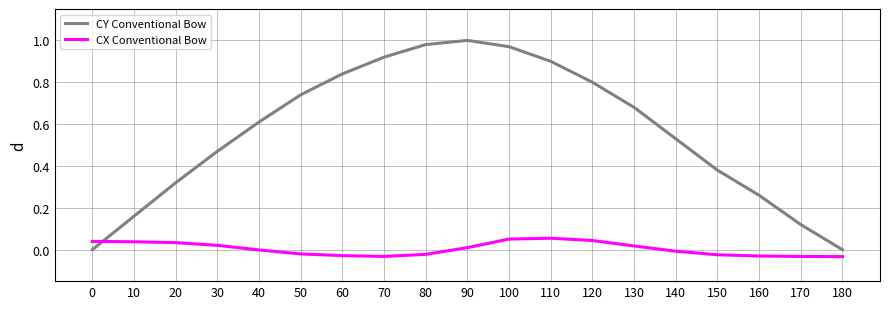

Which label corresponds to the largest value in the chart?

90